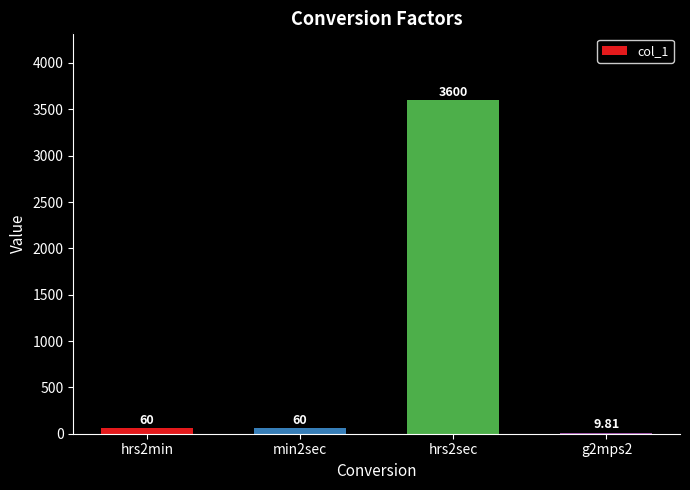

What is the change in value from hrs2min to hrs2sec?

+3540.0